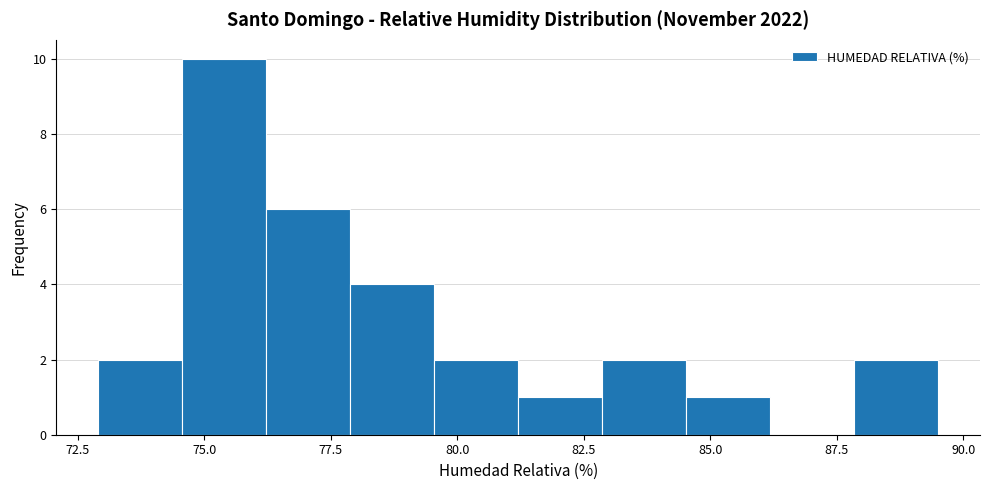

Around what value on the x-axis is the tallest bar? Give the approximate position of its centre, as read against the axis.

75.5